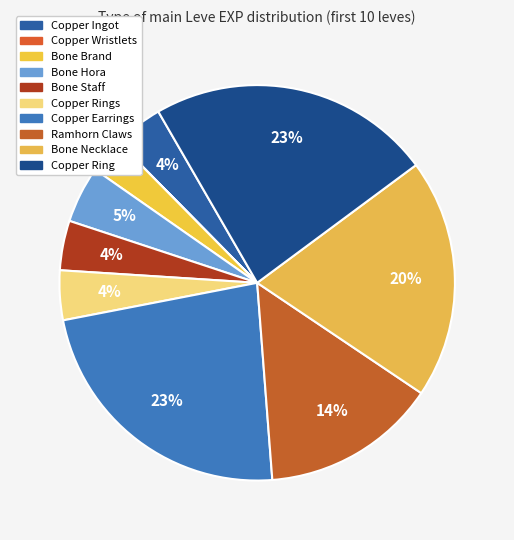

What percentage is the Bone Staff slice, to the nearest percent?

4%